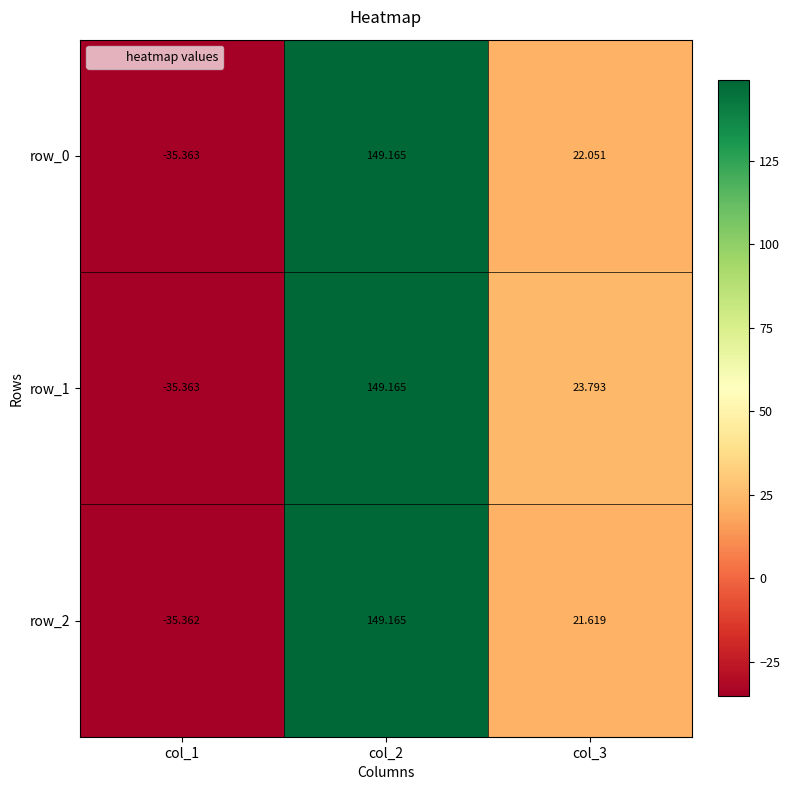

Reading left to right, list all the values displayed in this chart.

row_0: -35.4	149.2	22.1
row_1: -35.4	149.2	23.8
row_2: -35.4	149.2	21.6